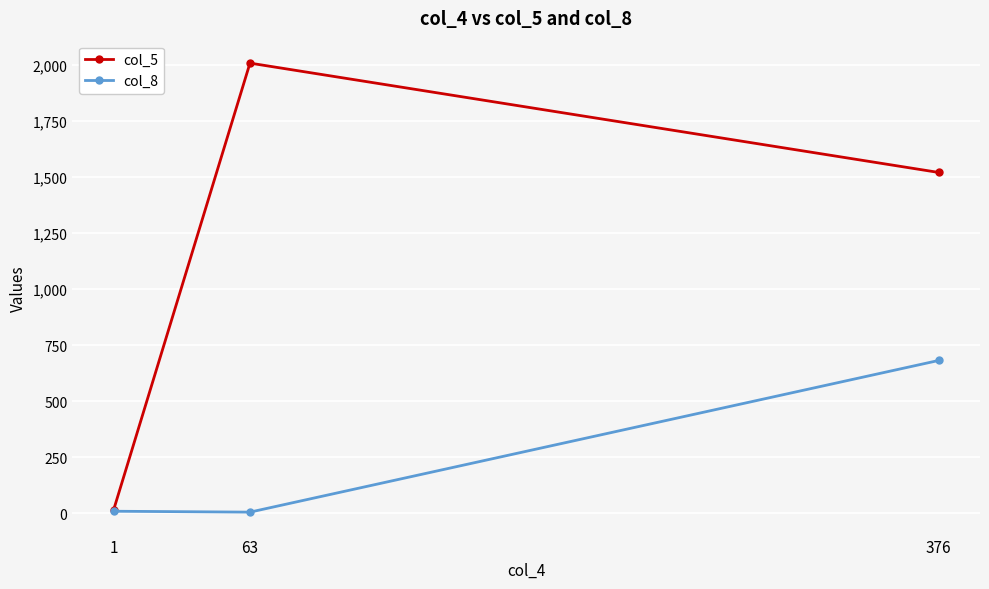

Where does the col_5 series first go above 1521?

63